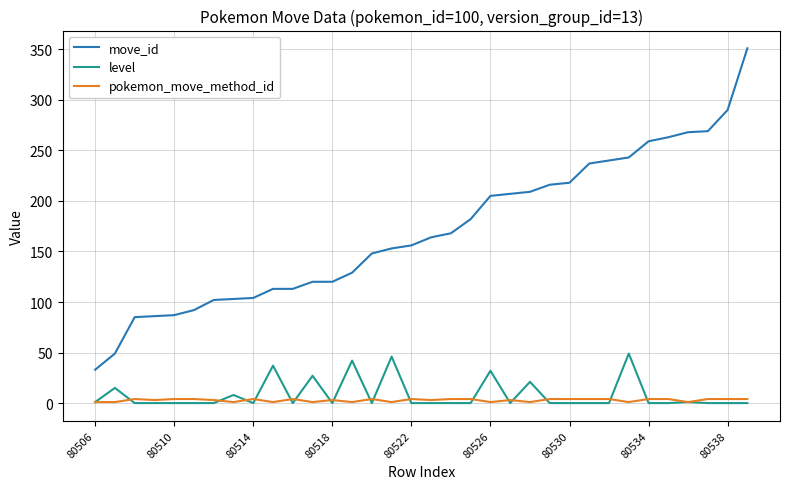

True or false: move_id and level intersect in this chart.

False